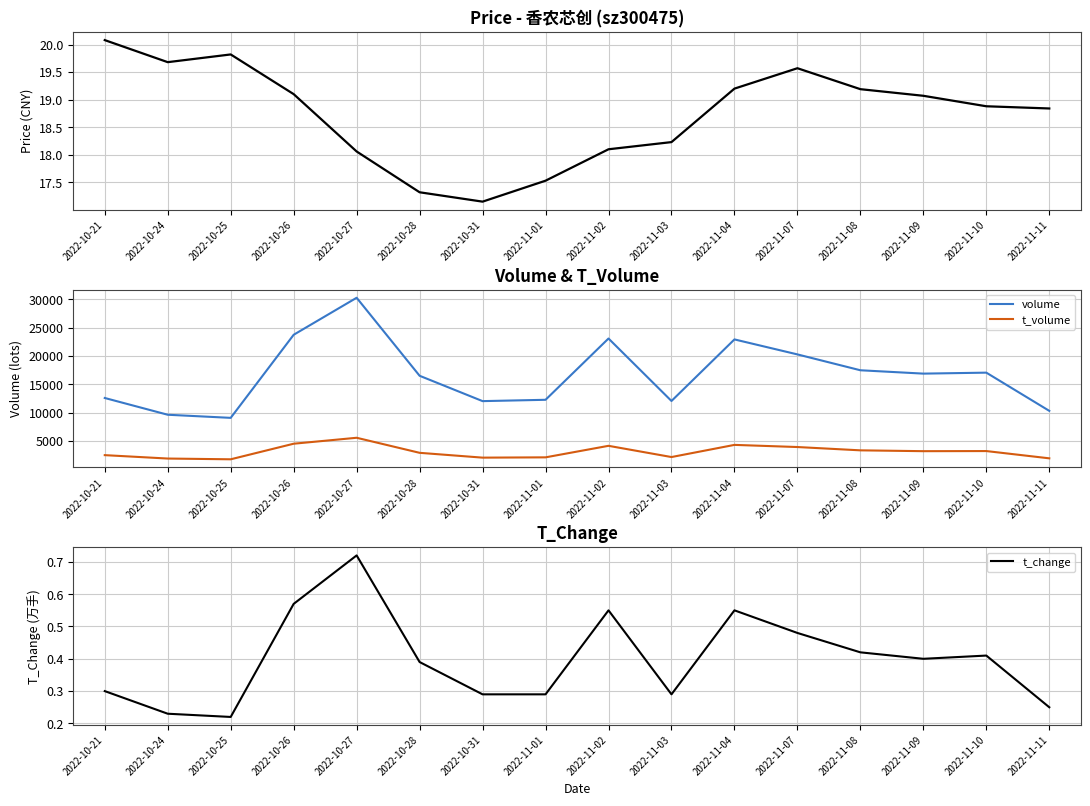

Which series has the largest total across all categories?

volume